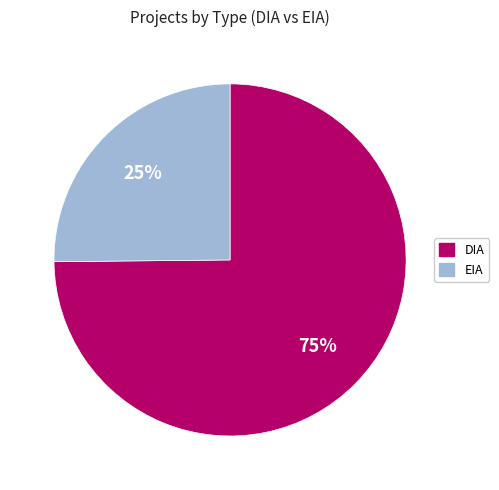

Do EIA and DIA together represent more than half of the pie?

Yes